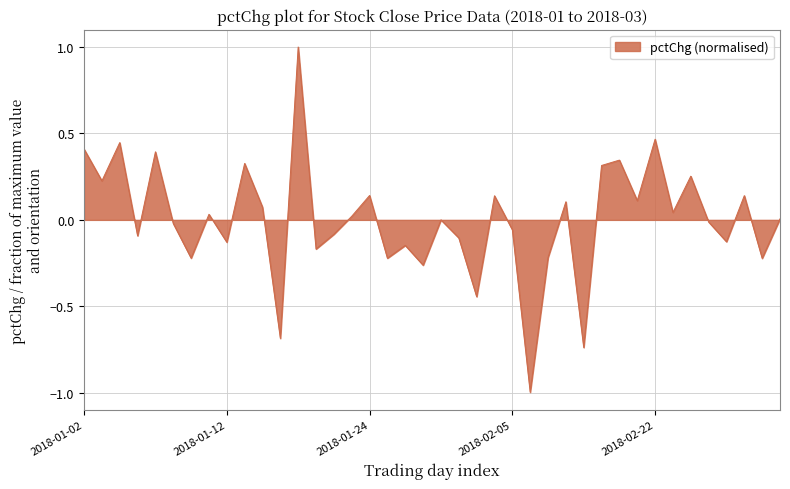

What is the difference between the second highest and minimum values?

1.5